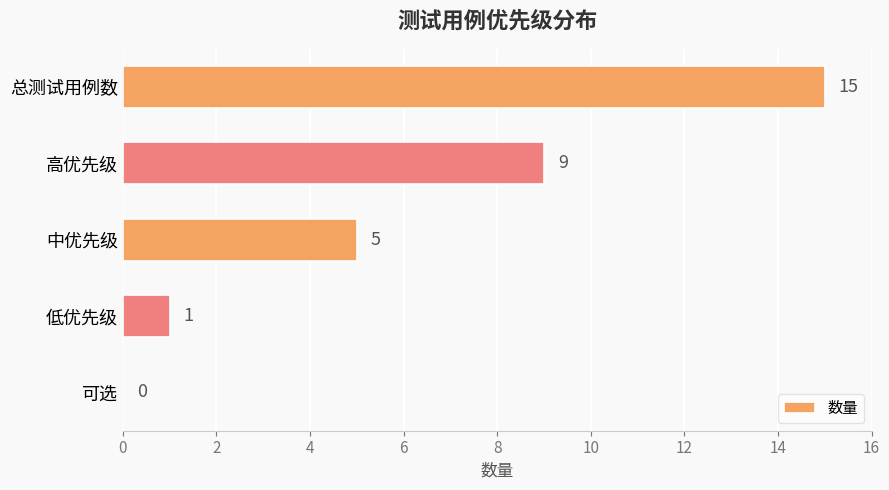

What is the maximum value shown in the chart?

15